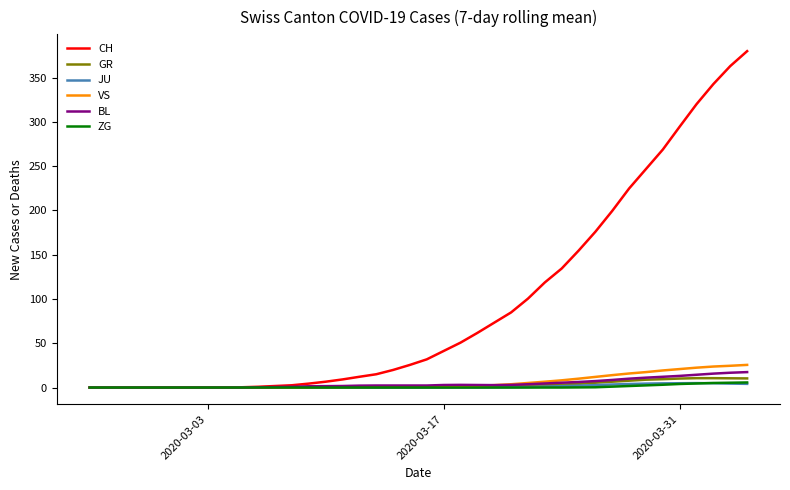

What is the maximum value for VS?

25.6